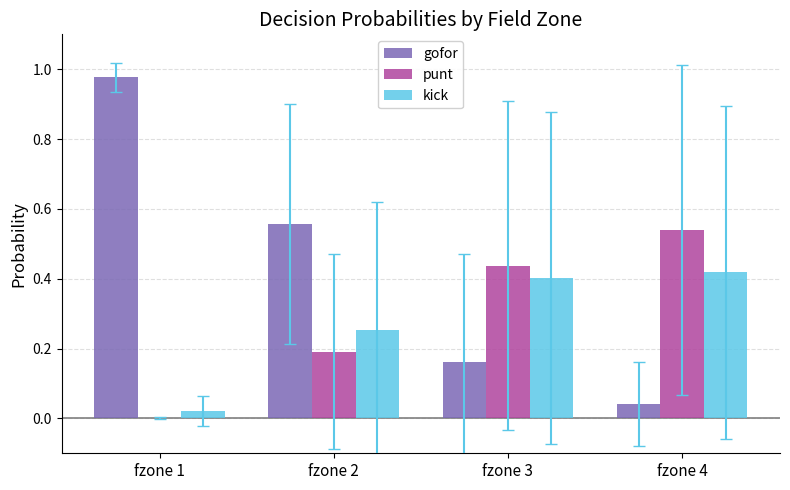

What is the sum of all gofor values?

1.7